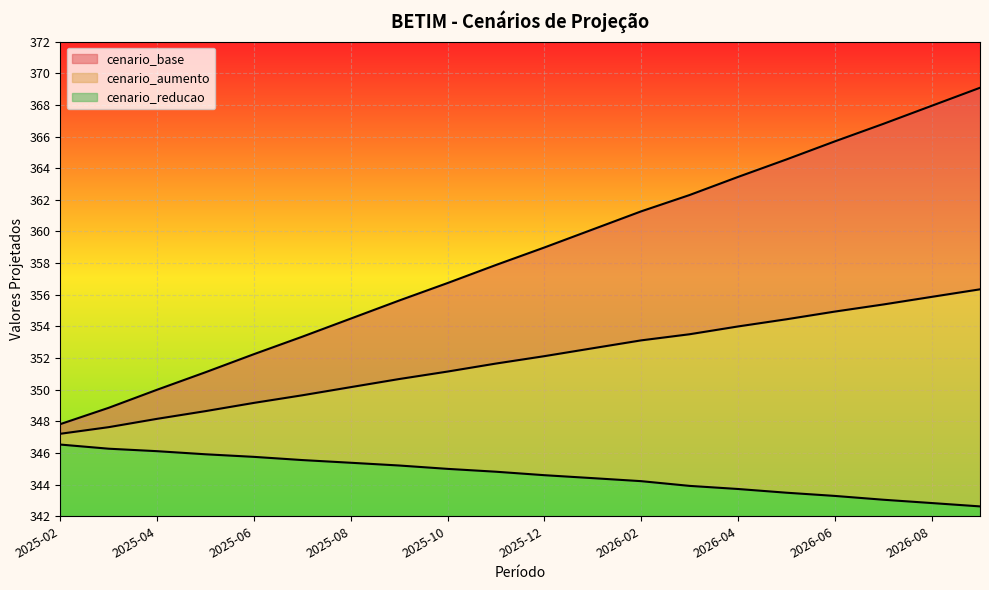

How many data points in cenario_base are above 358?

10